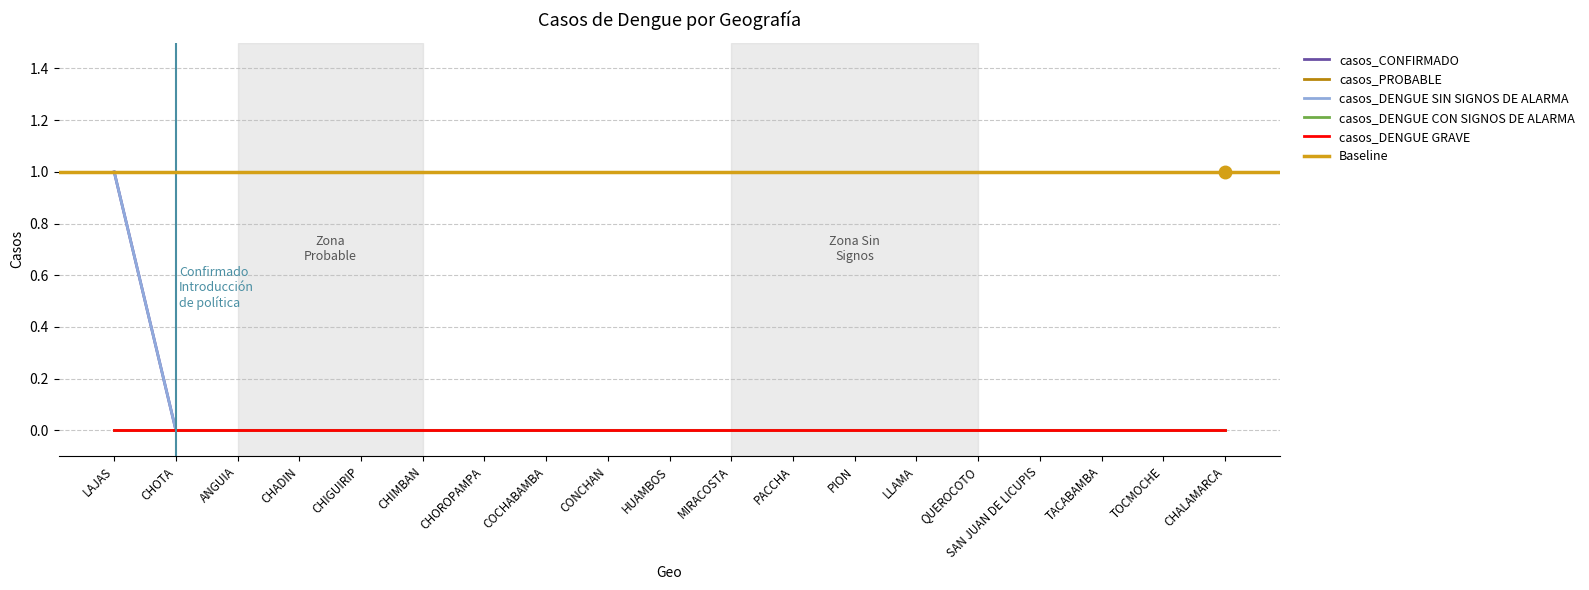

How many lines are shown in the chart?

5